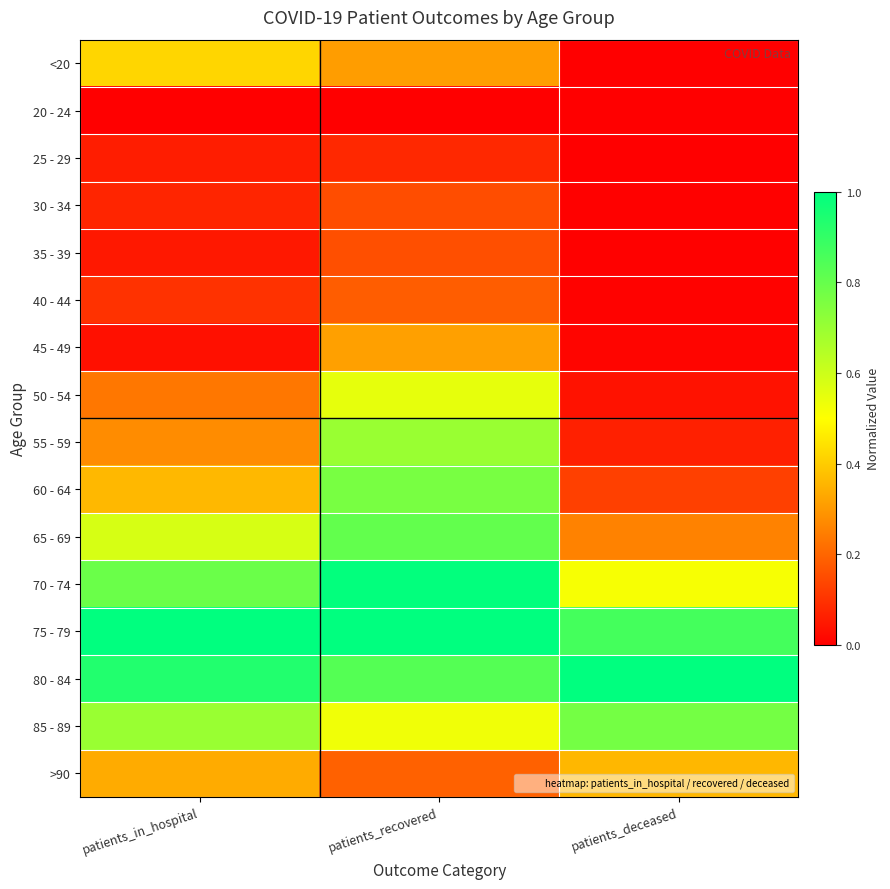

Reading left to right, extract all data points from this chart.

<20: patients_in_hospital=0.4	patients_recovered=0.3	patients_deceased=0.0
20 - 24: patients_in_hospital=0.0	patients_recovered=0.0	patients_deceased=0.0
25 - 29: patients_in_hospital=0.1	patients_recovered=0.1	patients_deceased=0.0
30 - 34: patients_in_hospital=0.1	patients_recovered=0.2	patients_deceased=0.0
35 - 39: patients_in_hospital=0.1	patients_recovered=0.2	patients_deceased=0.0
40 - 44: patients_in_hospital=0.1	patients_recovered=0.2	patients_deceased=0.0
45 - 49: patients_in_hospital=0.0	patients_recovered=0.3	patients_deceased=0.0
50 - 54: patients_in_hospital=0.2	patients_recovered=0.5	patients_deceased=0.0
55 - 59: patients_in_hospital=0.3	patients_recovered=0.7	patients_deceased=0.1
60 - 64: patients_in_hospital=0.4	patients_recovered=0.8	patients_deceased=0.1
65 - 69: patients_in_hospital=0.6	patients_recovered=0.8	patients_deceased=0.3
70 - 74: patients_in_hospital=0.8	patients_recovered=1.0	patients_deceased=0.5
75 - 79: patients_in_hospital=1.0	patients_recovered=1.0	patients_deceased=0.9
80 - 84: patients_in_hospital=0.9	patients_recovered=0.8	patients_deceased=1.0
85 - 89: patients_in_hospital=0.7	patients_recovered=0.5	patients_deceased=0.8
>90: patients_in_hospital=0.3	patients_recovered=0.2	patients_deceased=0.4